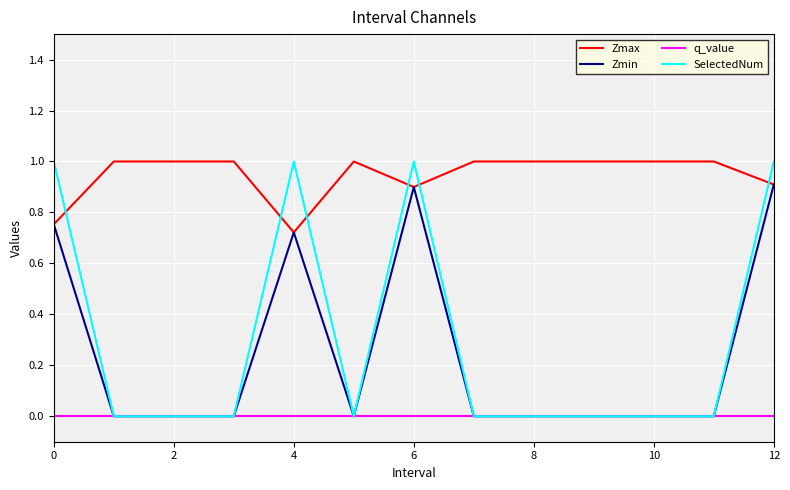

Which series has the largest total across all categories?

Zmax